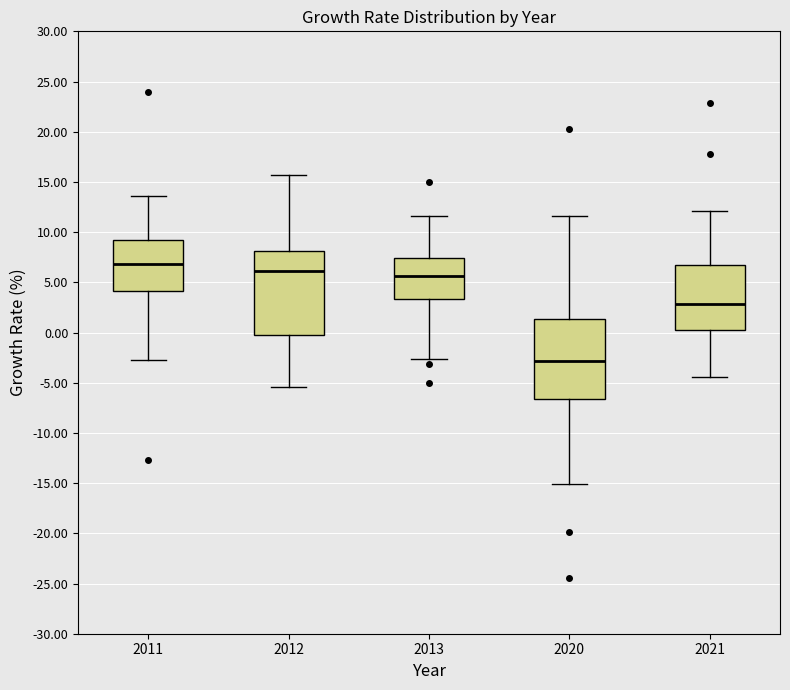

Where is the lower edge of the box at x = 2011 on the y-axis? The values are not printed on the chart, so give them approximately, as read against the axis.

4.0